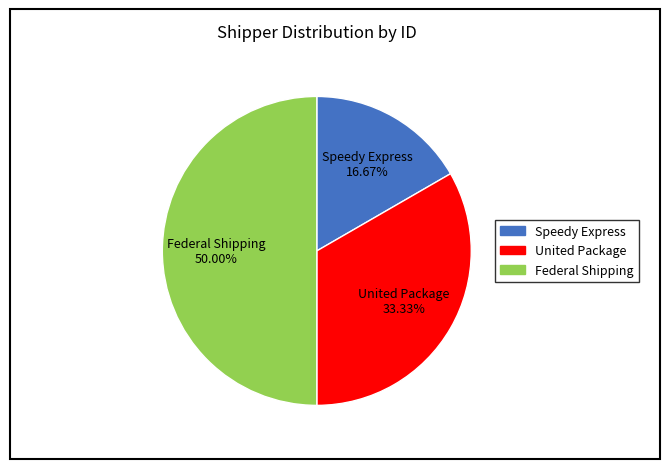

Which has a higher value, Federal Shipping or Speedy Express?

Federal Shipping